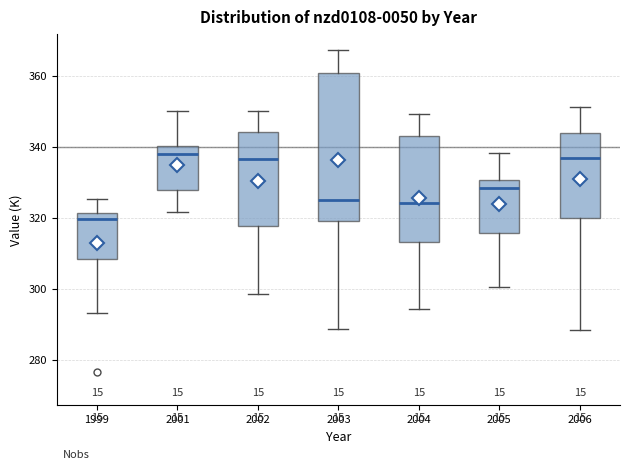

Which box has the lowest median line?

1999